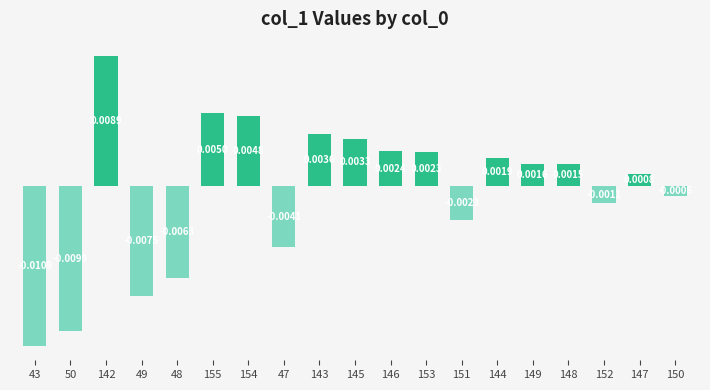

Which has a higher value, 146 or 142?

142